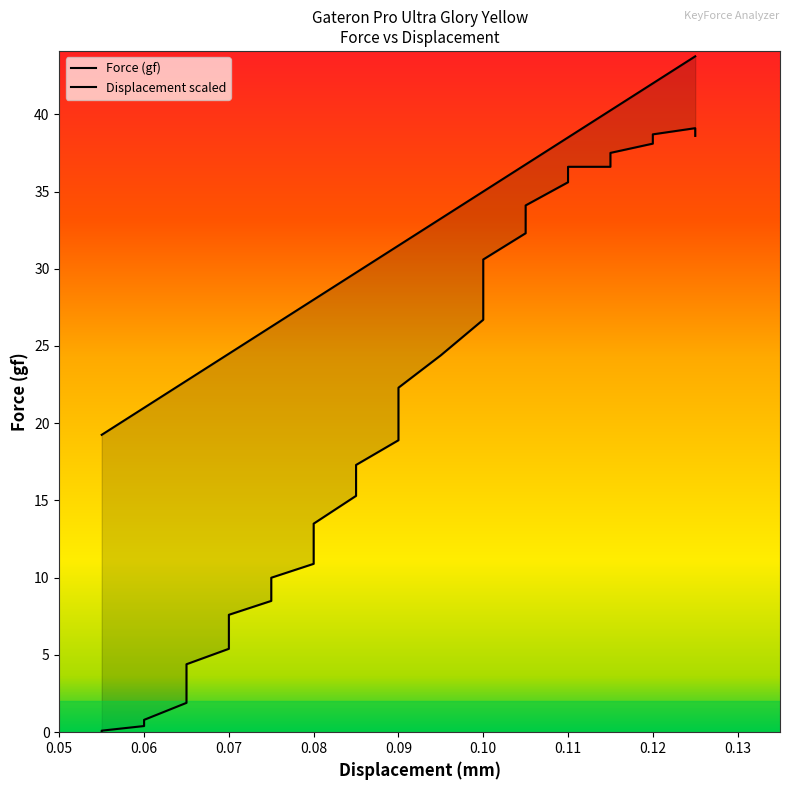

The value of Displacement (mm) at 52 is 53.0. True or false?

False